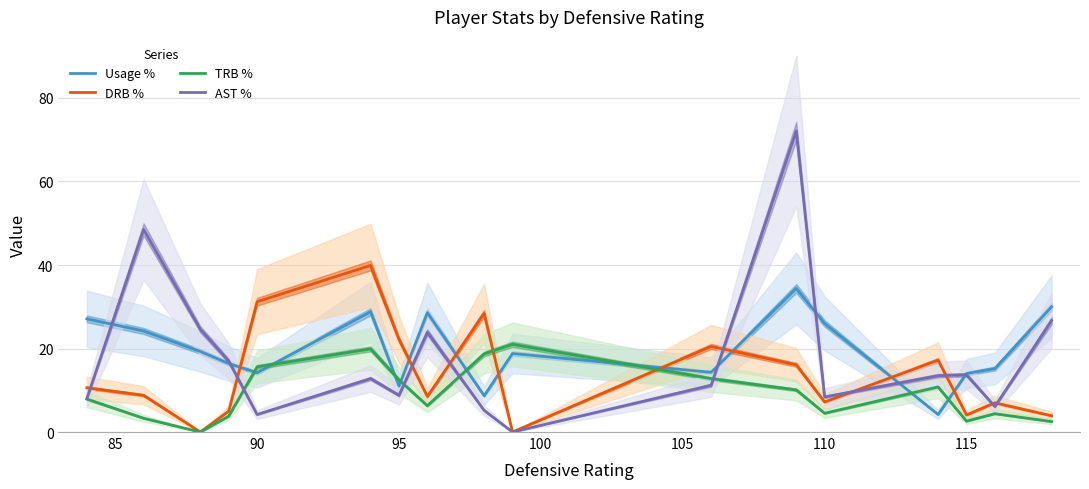

What is the average value of the AST % series?

17.9